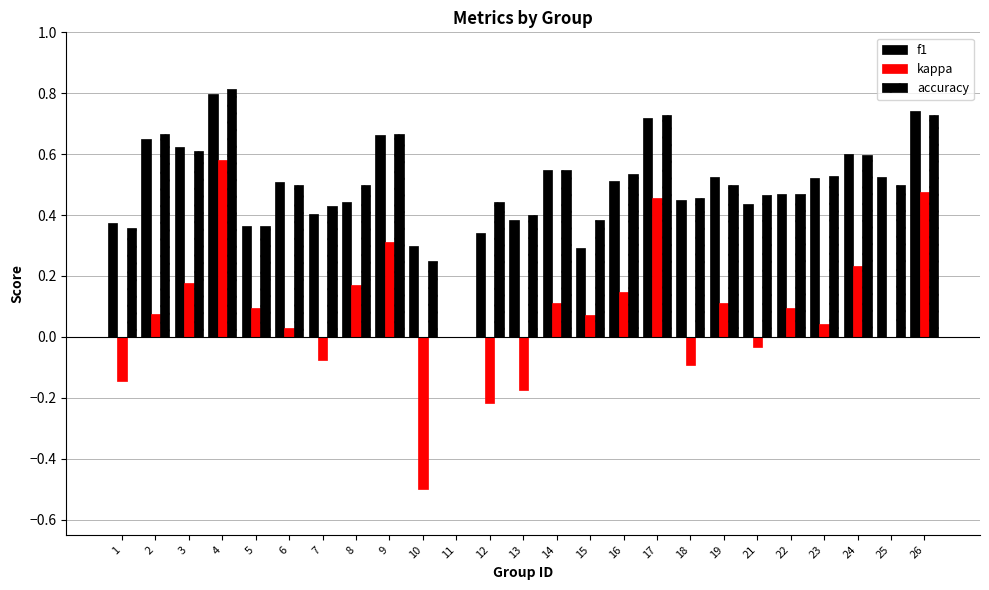

What is the sum of all f1 values?

12.2